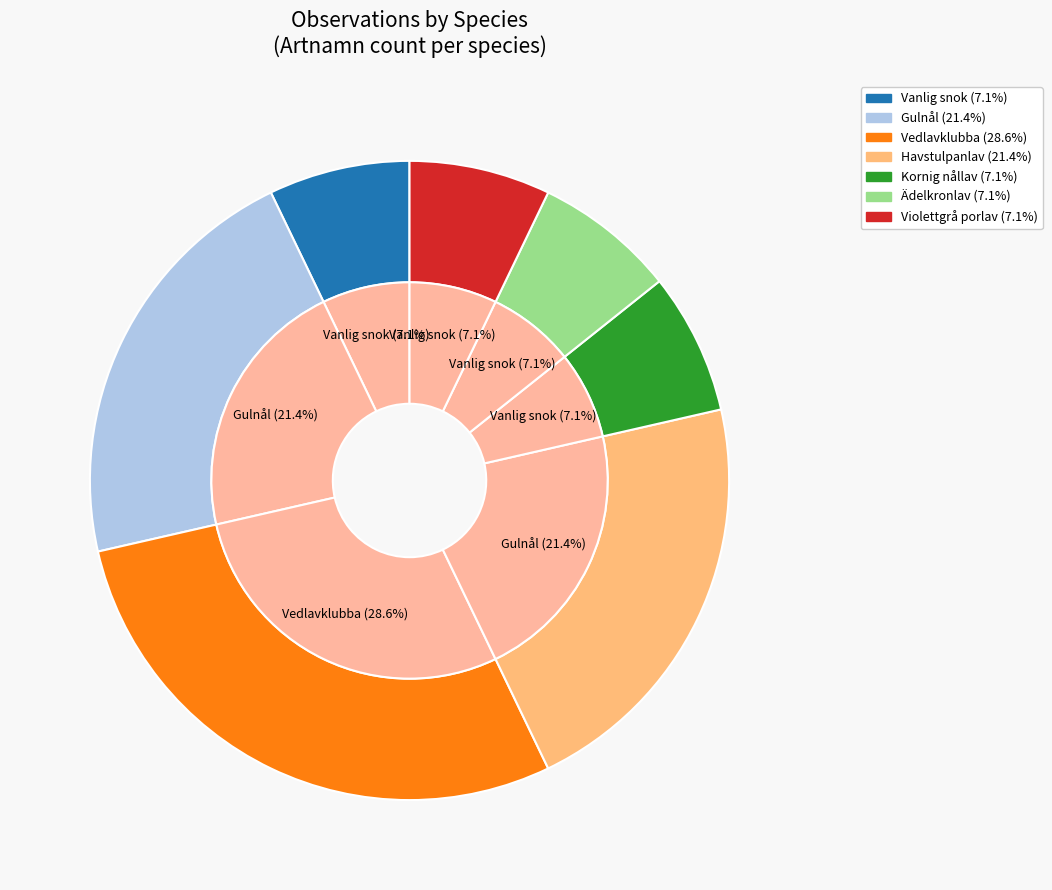

To the nearest percent, what portion does Violettgrå porlav represent?

7%